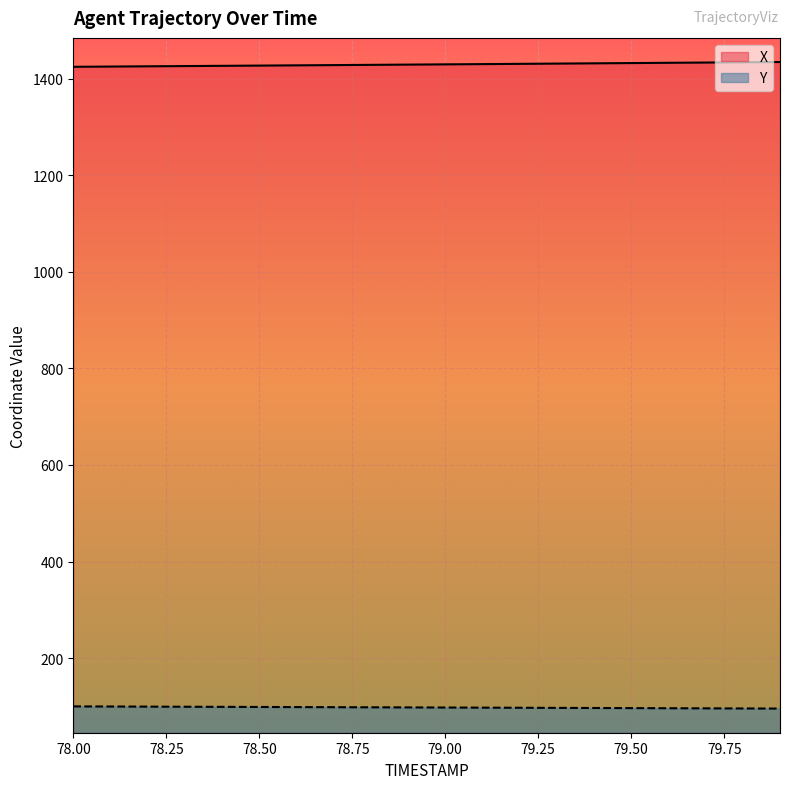

Is it true that Y equals 97.3 at 79.1?

True